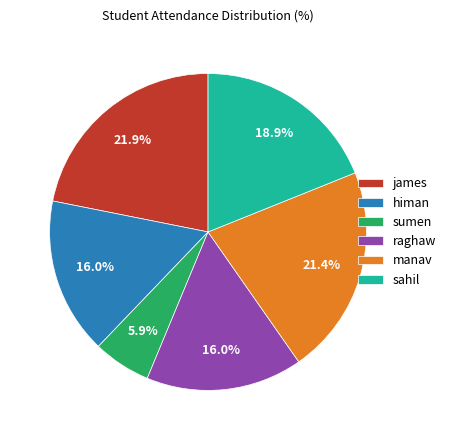

What is the smallest slice in the pie chart?

sumen